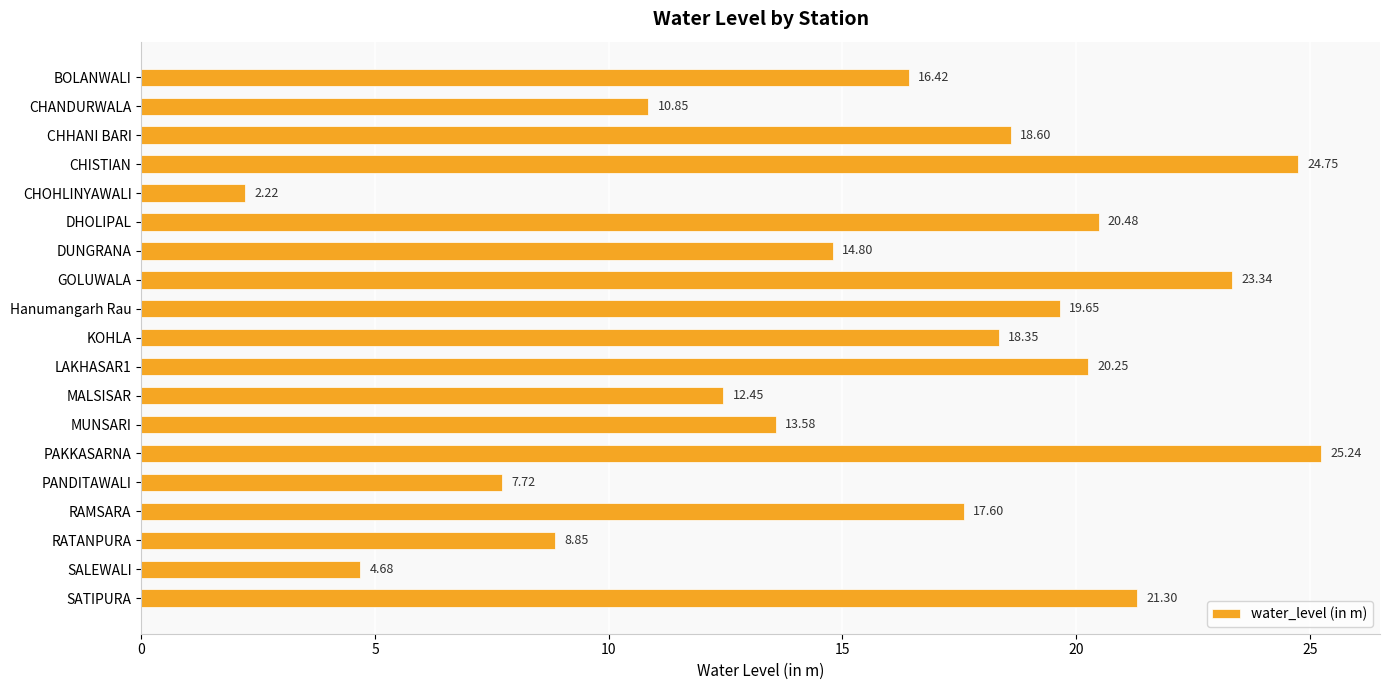

Does the chart contain any negative values?

No